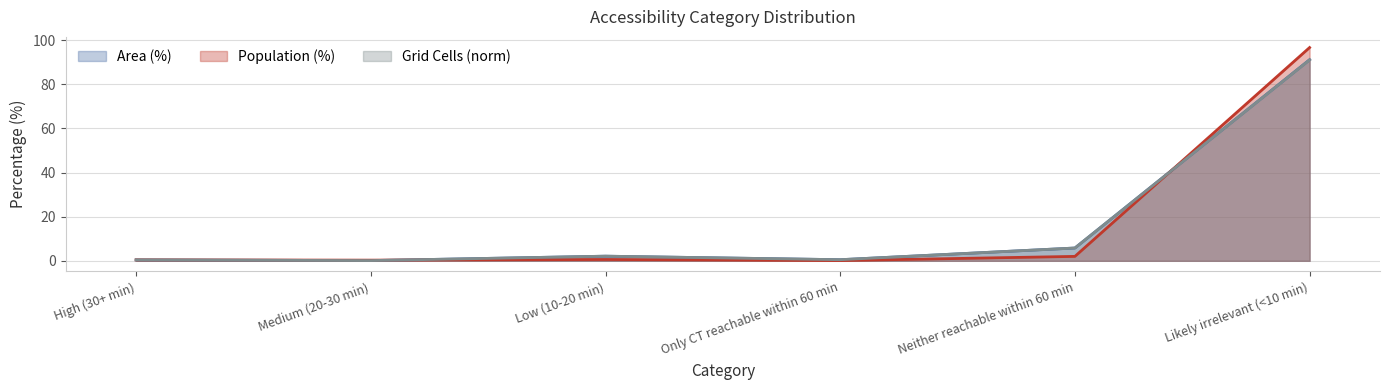

Reading right to left, transcribe all the data shown in this chart.

Area (%) (line): 91.2	5.8	0.5	2.1	0.1	0.4
Population (%) (line): 96.7	2.0	0.1	0.6	0.3	0.4
Grid Cells (norm) (line): 91.1	5.8	0.5	2.1	0.1	0.4